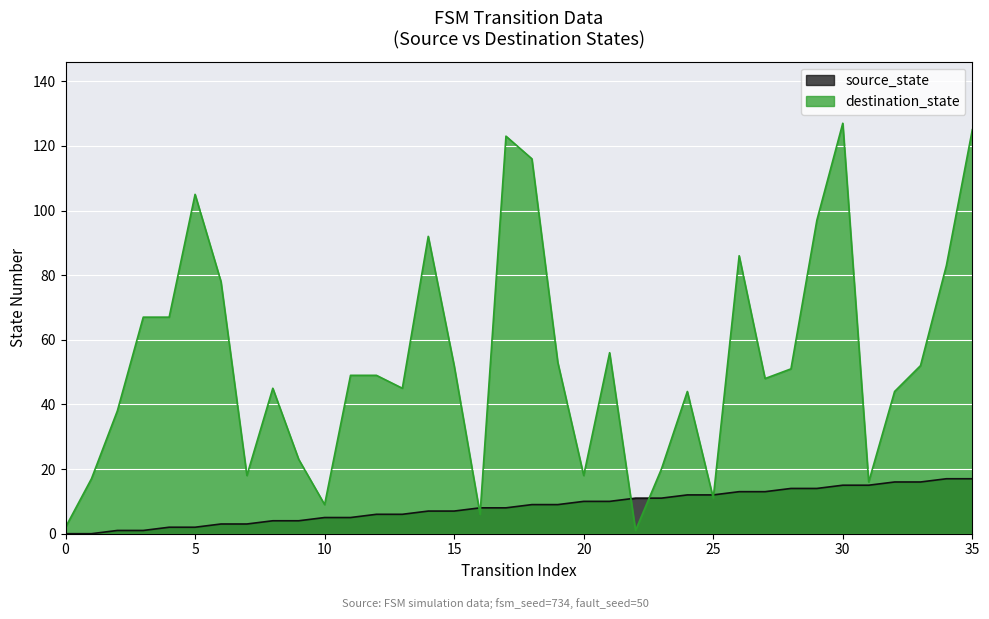

How many categories are shown in the chart?

36